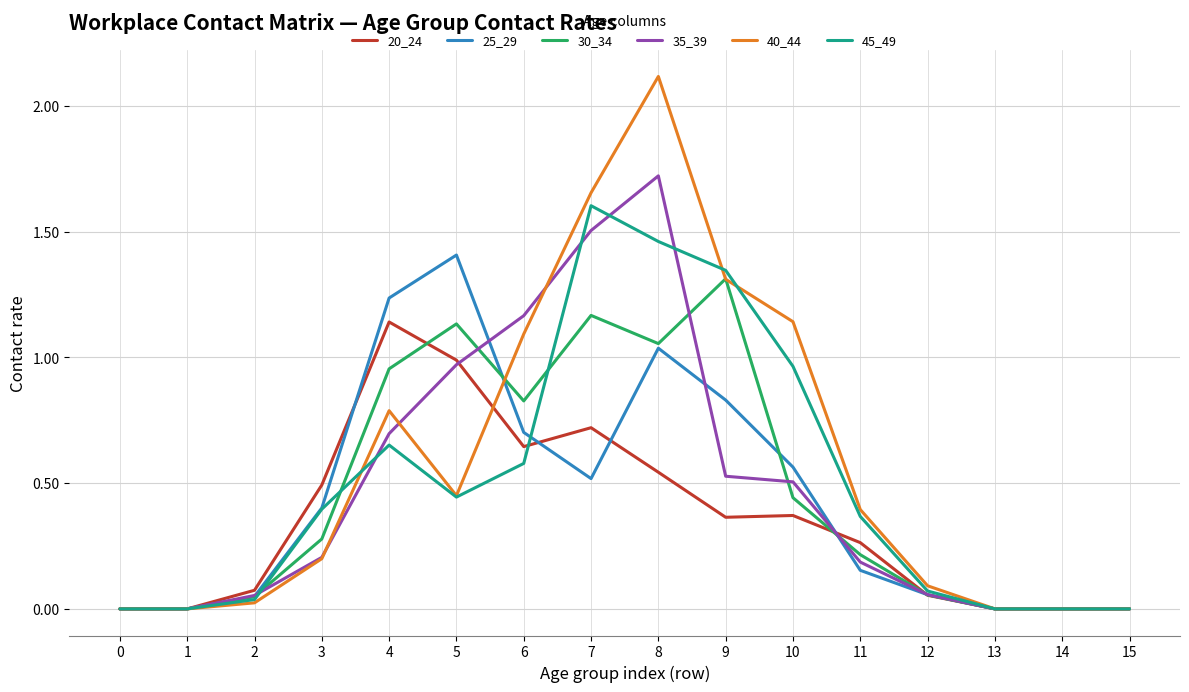

The value of 20_24 at 15 is 0.0. True or false?

True